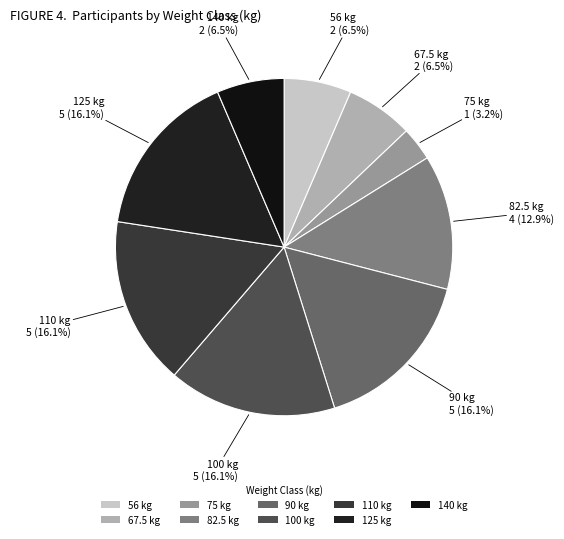

Count the number of slices in the pie.

9